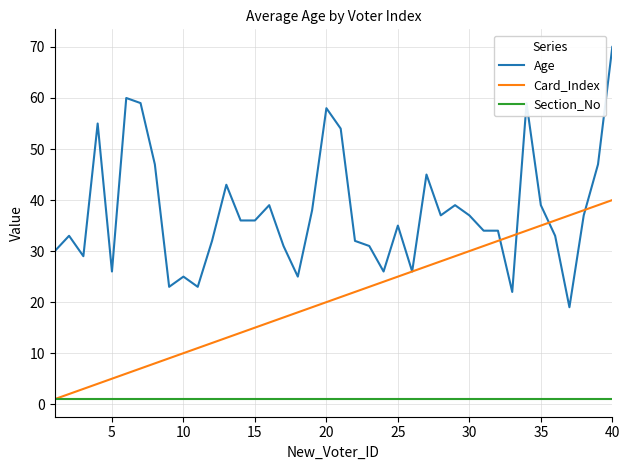

What is the minimum value for Age?

19